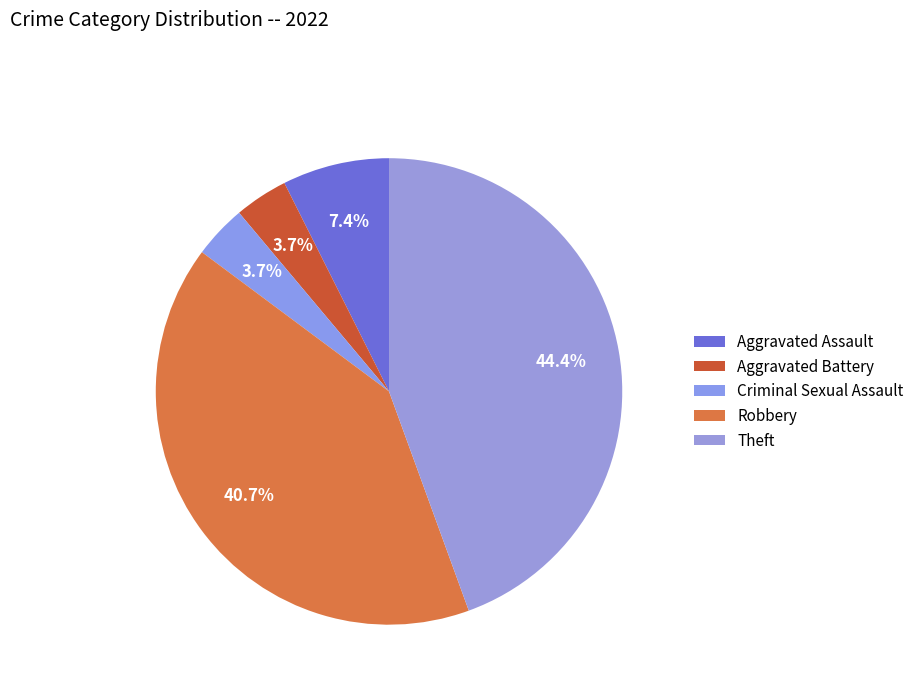

How many segments does this pie chart have?

5